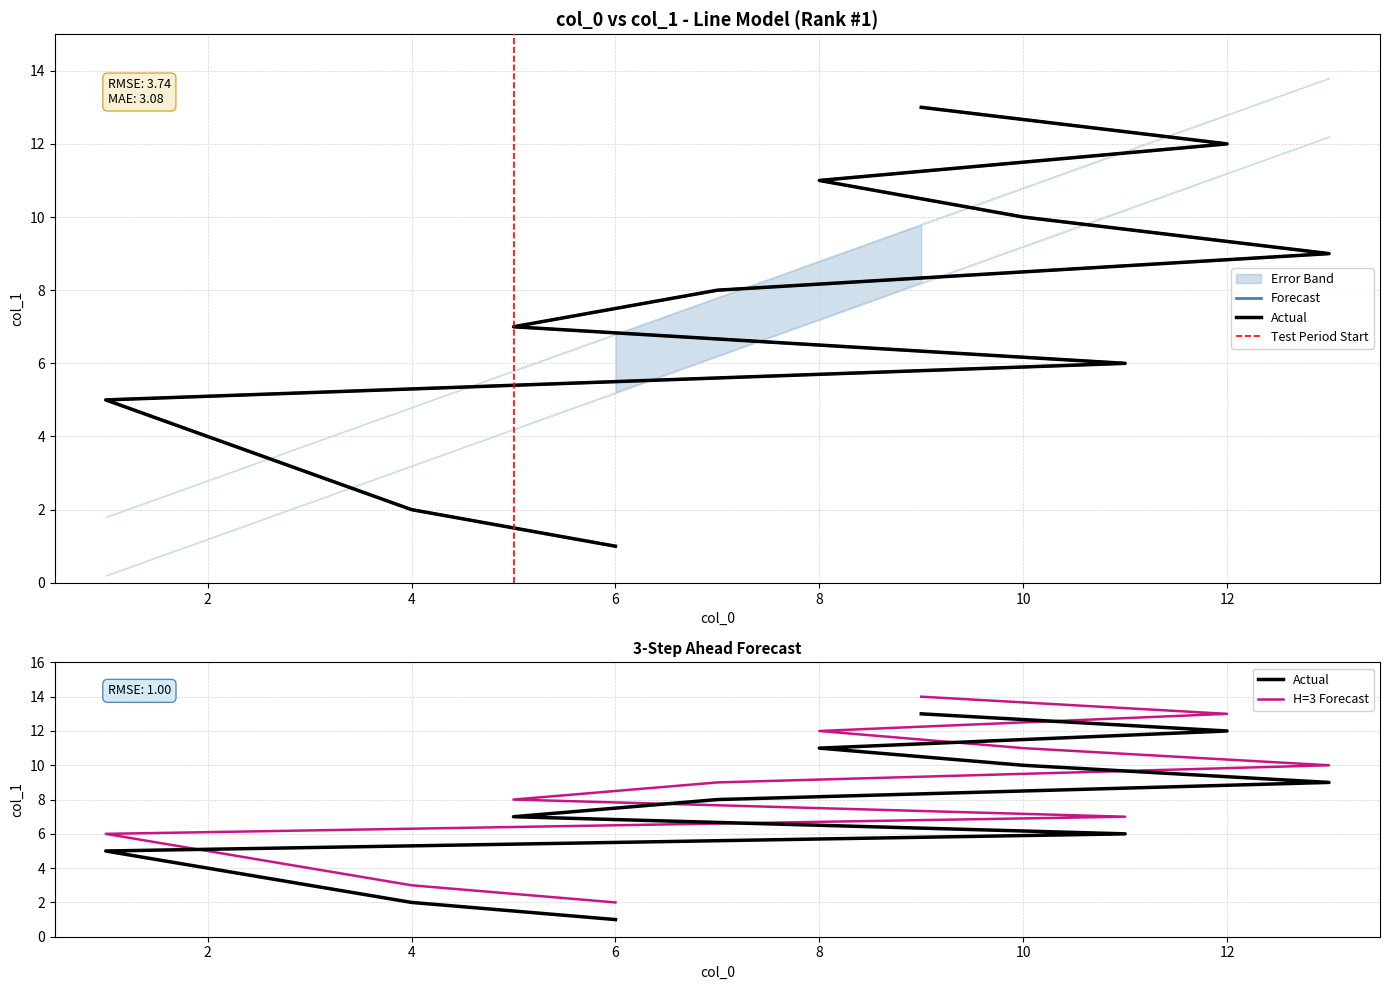

Between 6 and 5, which is larger?

6